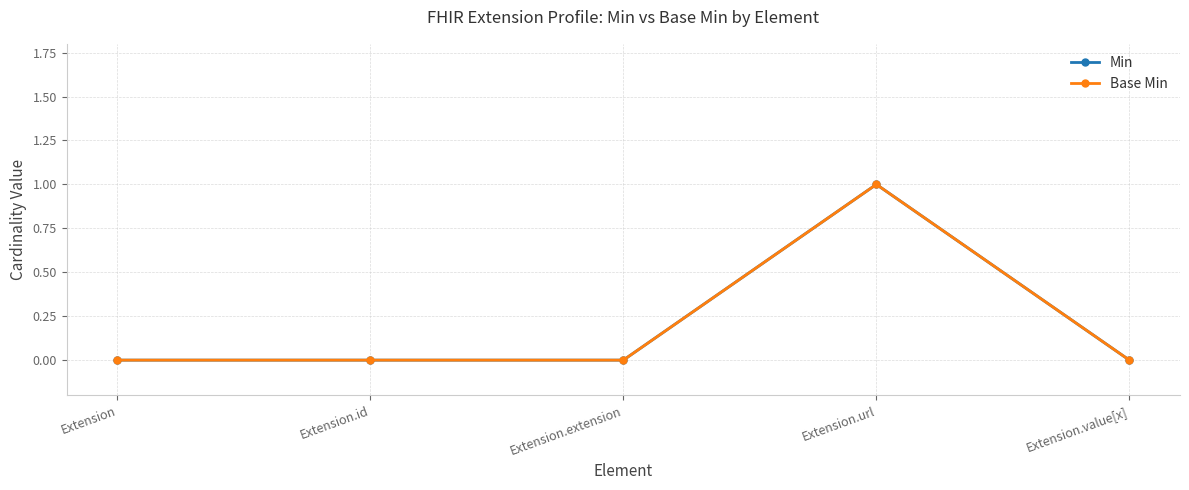

Is the value of Base Min at Extension greater than the value of Min at Extension.value[x]?

No